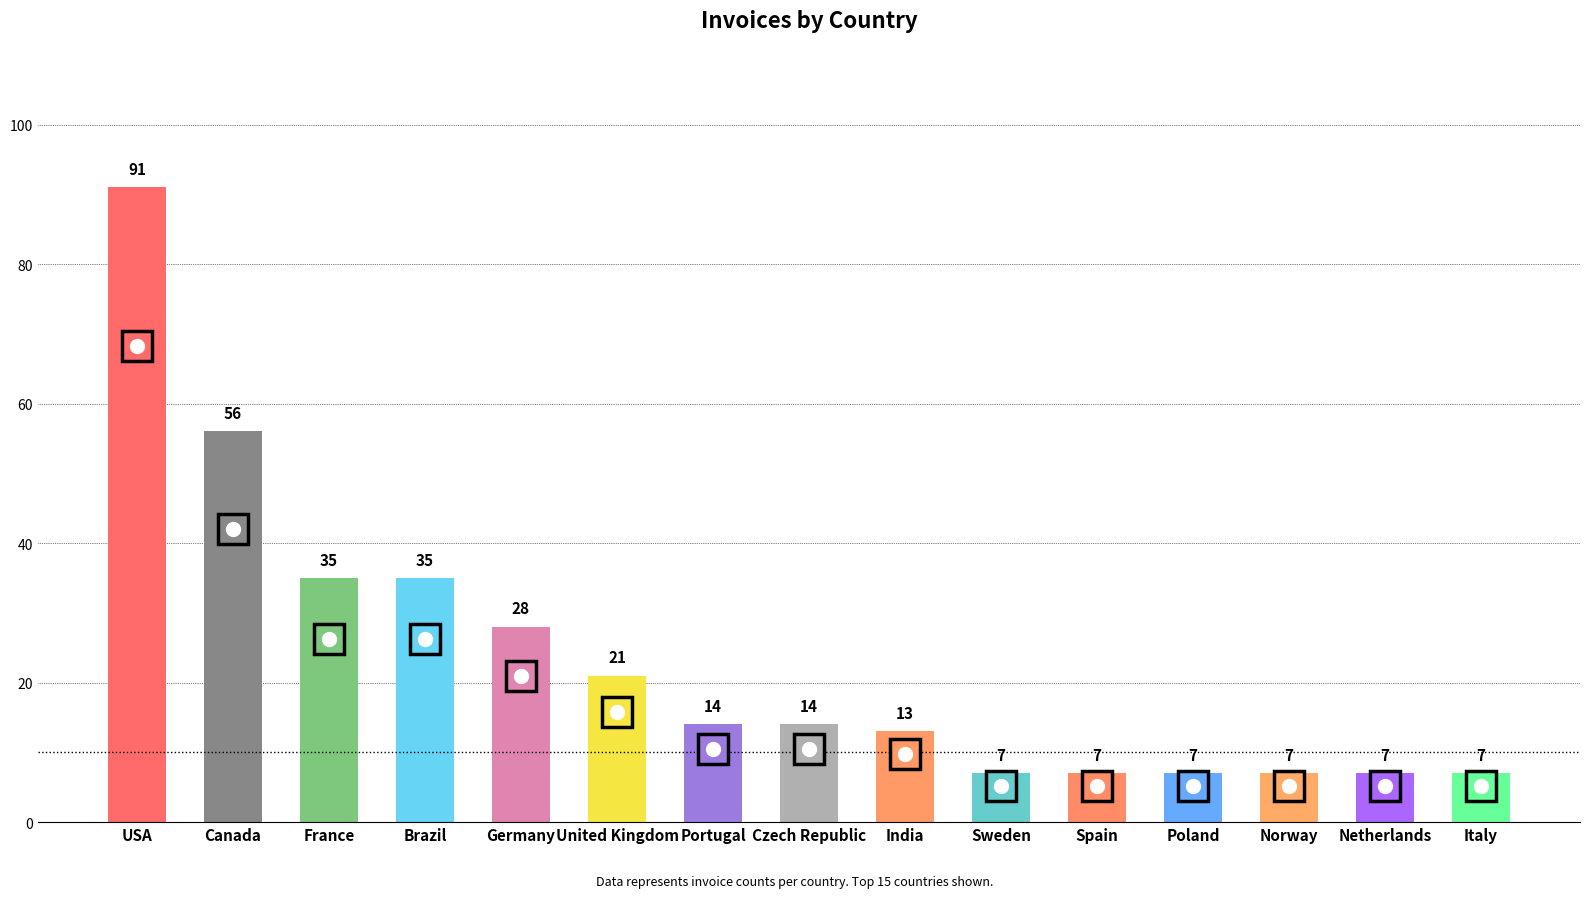

Count the number of categories in the chart.

15